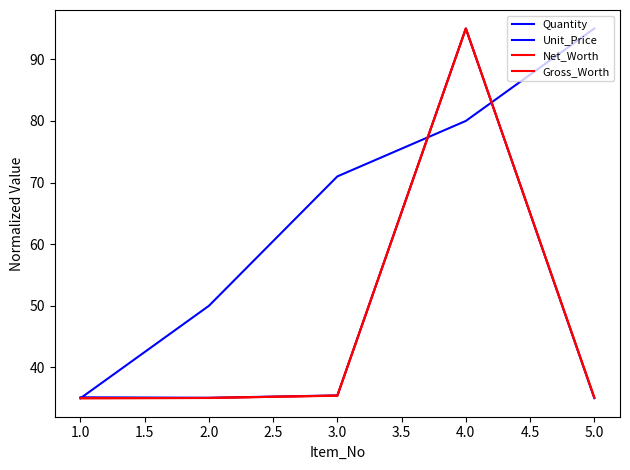

Does the chart display data point markers on the line(s)?

No